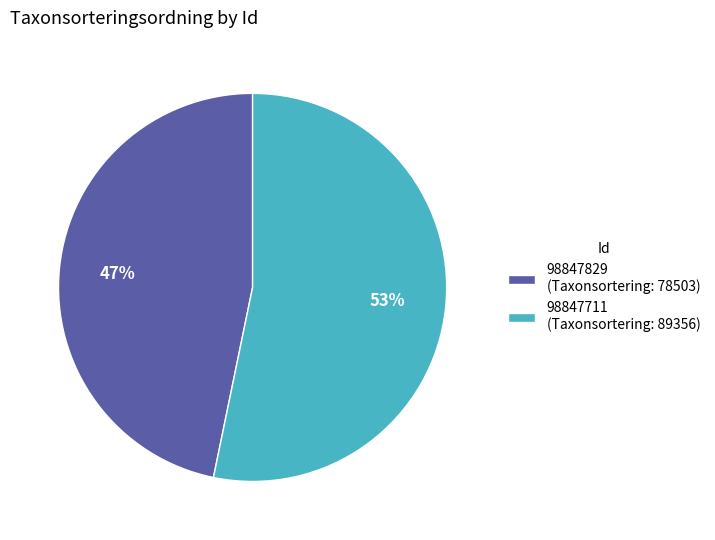

To the nearest percent, what is the average slice percentage?

50%